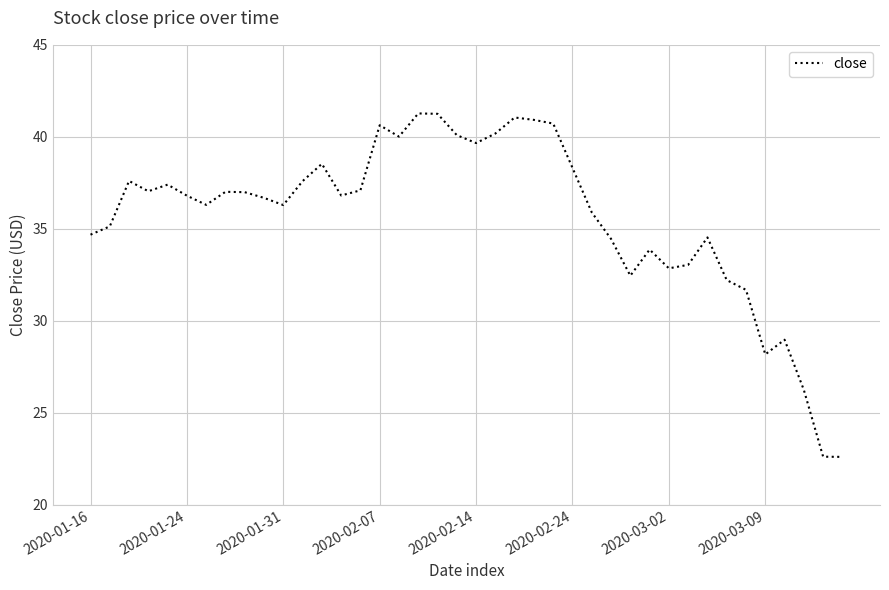

What is the maximum value shown in the chart?

41.3